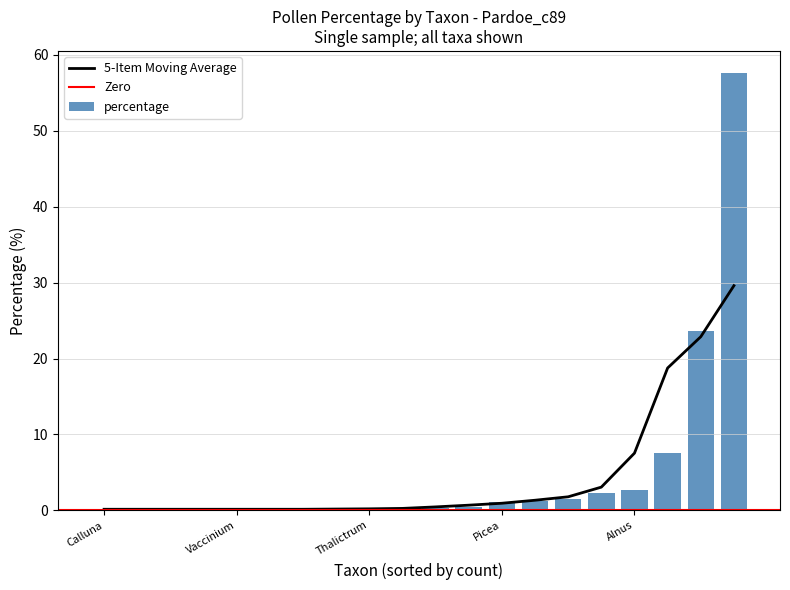

Count the number of categories in the chart.

20